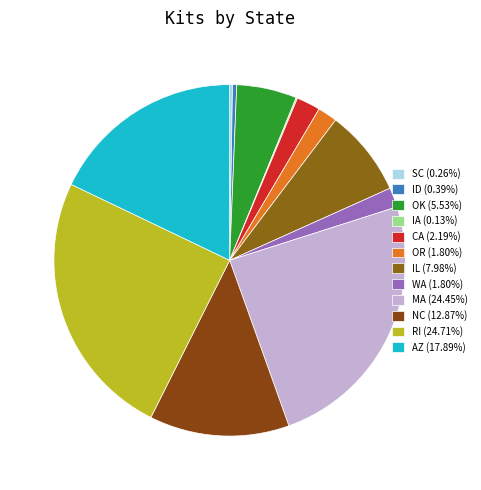

What is the total percentage of ID and WA?

2.2%